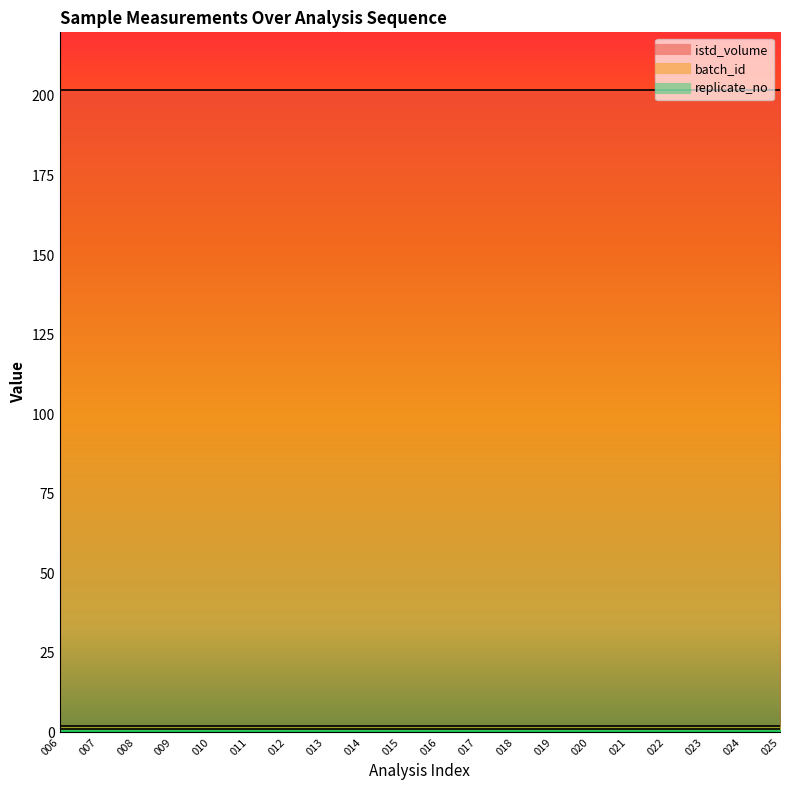

Reading left to right, list all the values displayed in this chart.

istd_volume: 006=200	007=200	008=200	009=200	010=200	011=200	012=200	013=200	014=200	015=200	016=200	017=200	018=200	019=200	020=200	021=200	022=200	023=200	024=200	025=200
batch_id: 006=1	007=1	008=1	009=1	010=1	011=1	012=1	013=1	014=1	015=1	016=1	017=1	018=1	019=1	020=1	021=1	022=1	023=1	024=1	025=1
replicate_no: 006=1	007=1	008=1	009=1	010=1	011=1	012=1	013=1	014=1	015=1	016=1	017=1	018=1	019=1	020=1	021=1	022=1	023=1	024=1	025=1